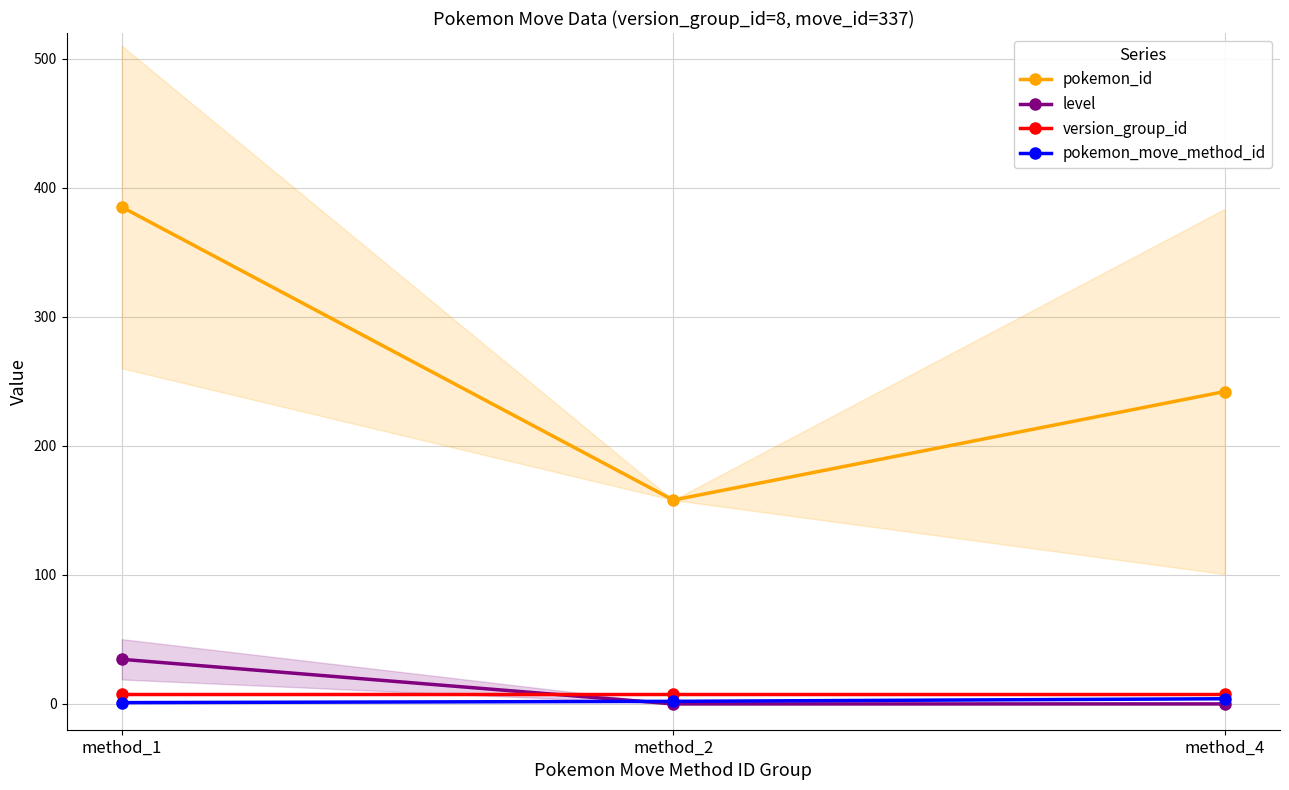

At which category is the sum across all series the highest?

method_1